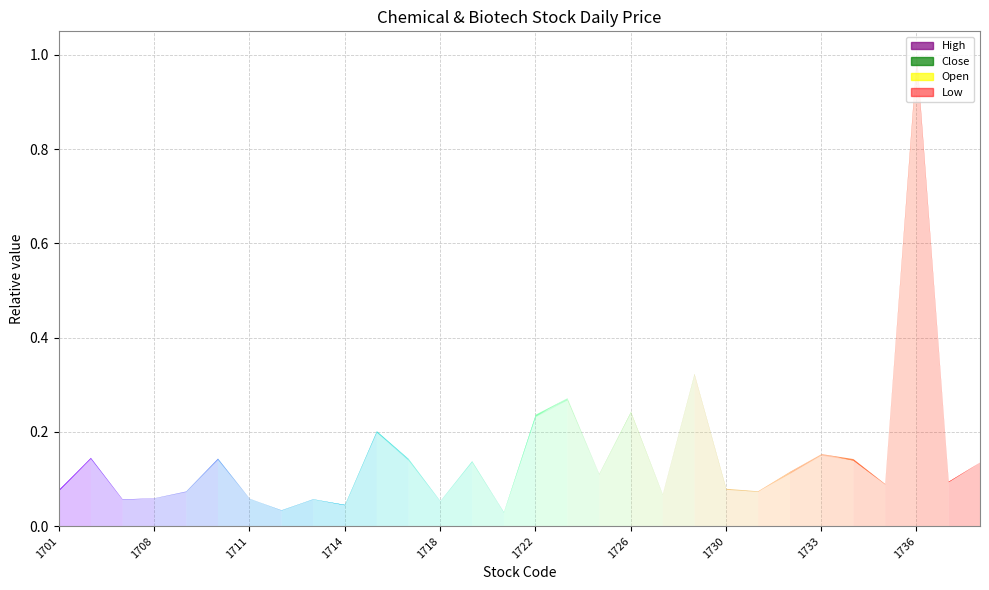

What is the difference between the highest and lowest values at 1707?

0.1